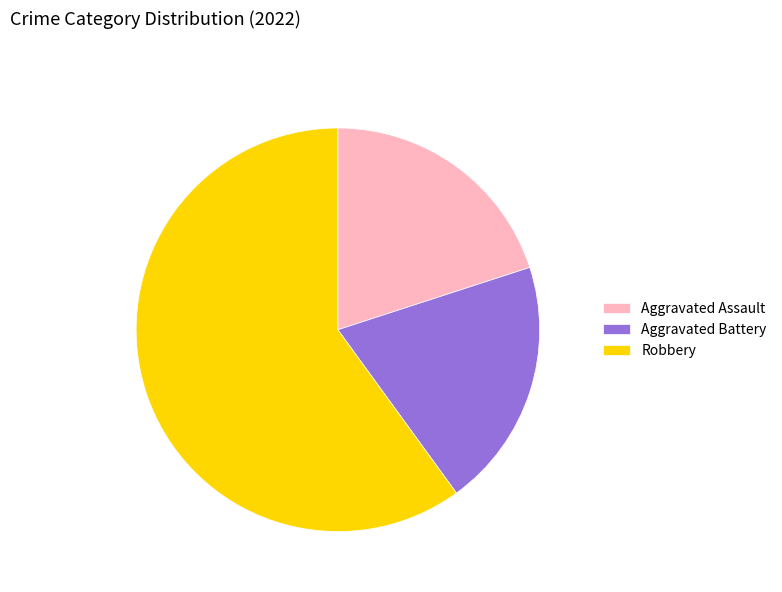

Do Aggravated Battery and Robbery together represent more than half of the pie?

Yes